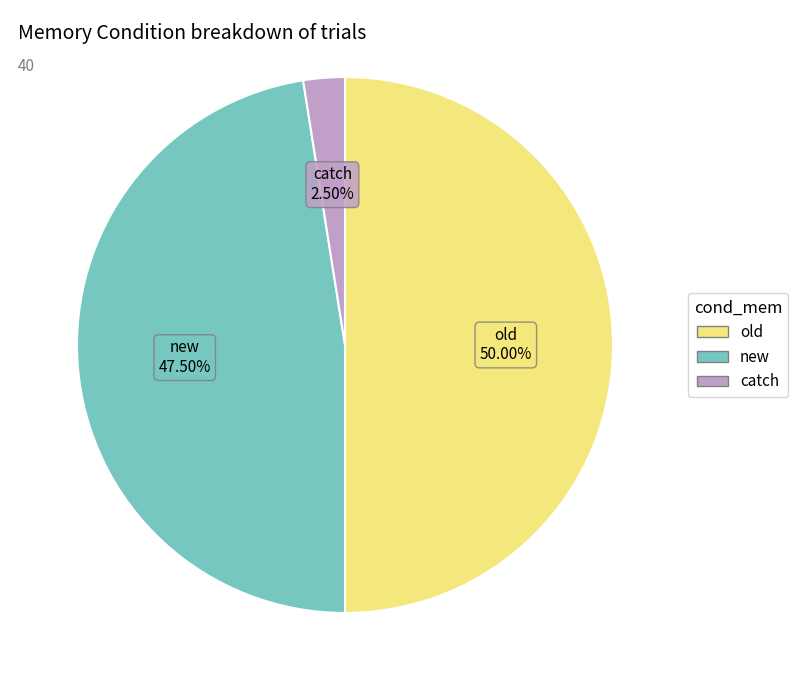

Rank the categories by value from highest to lowest.

old, new, catch